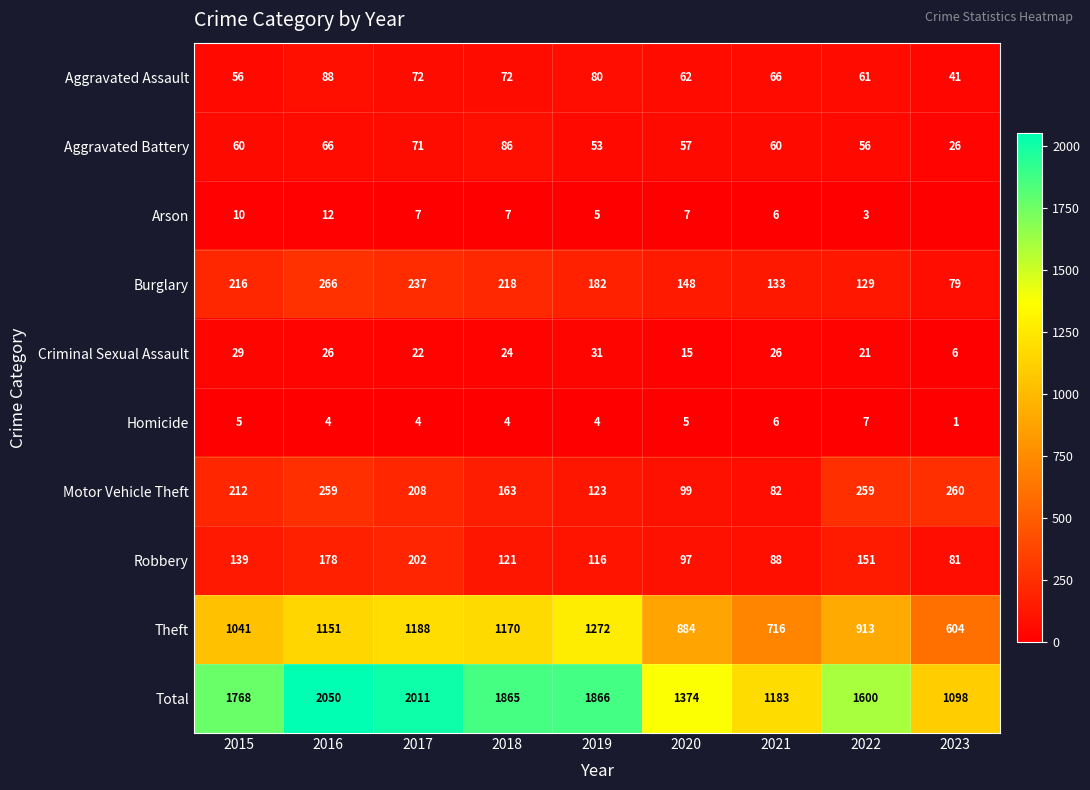

What is the spread (max minus min) of values at 2019?

1862